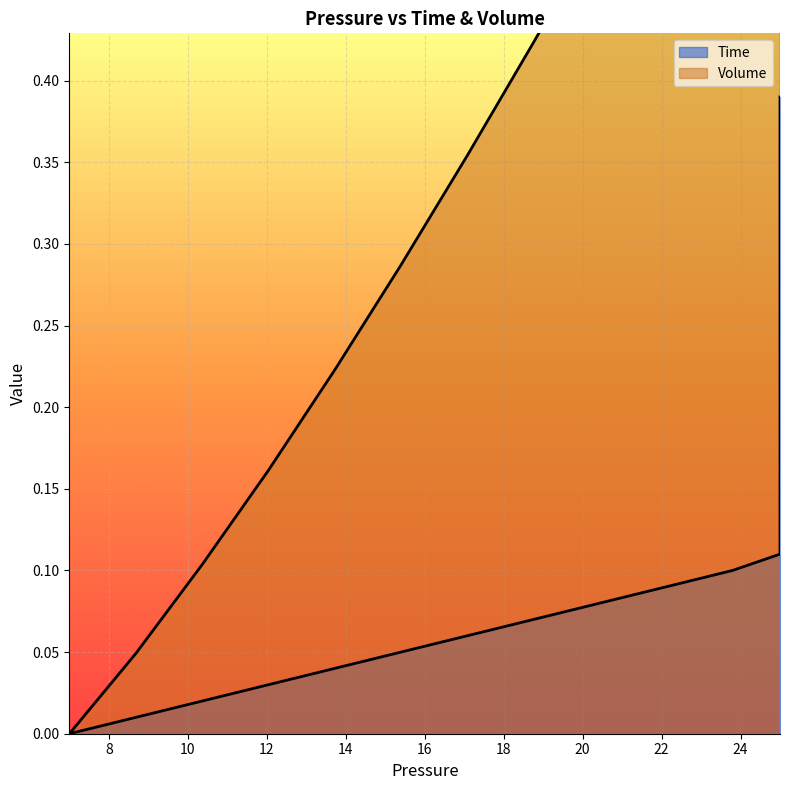

Rank the series by their maximum value, from highest to lowest.

Volume, Time